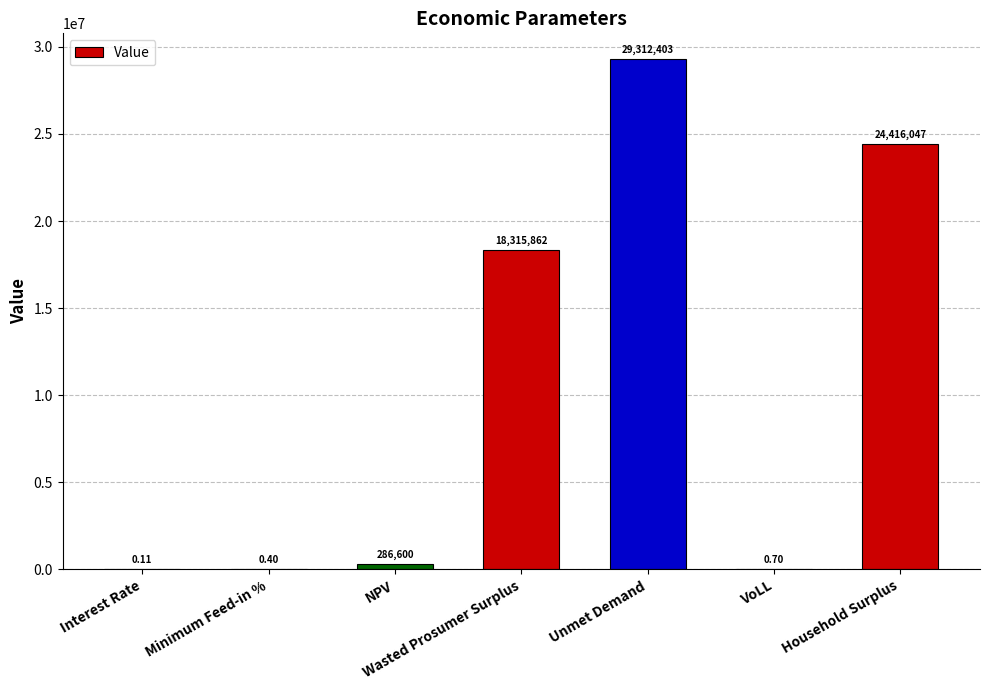

What is the sum of the values at Unmet Demand and Wasted Prosumer Surplus?

47628265.0